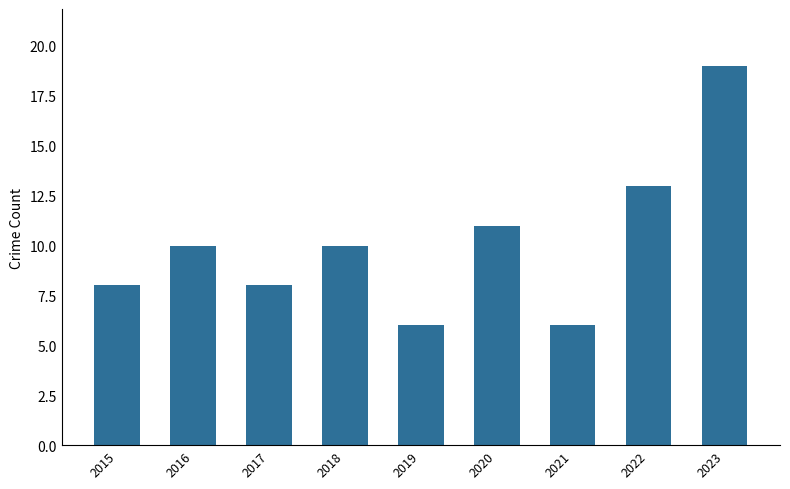

What is the average value?

10